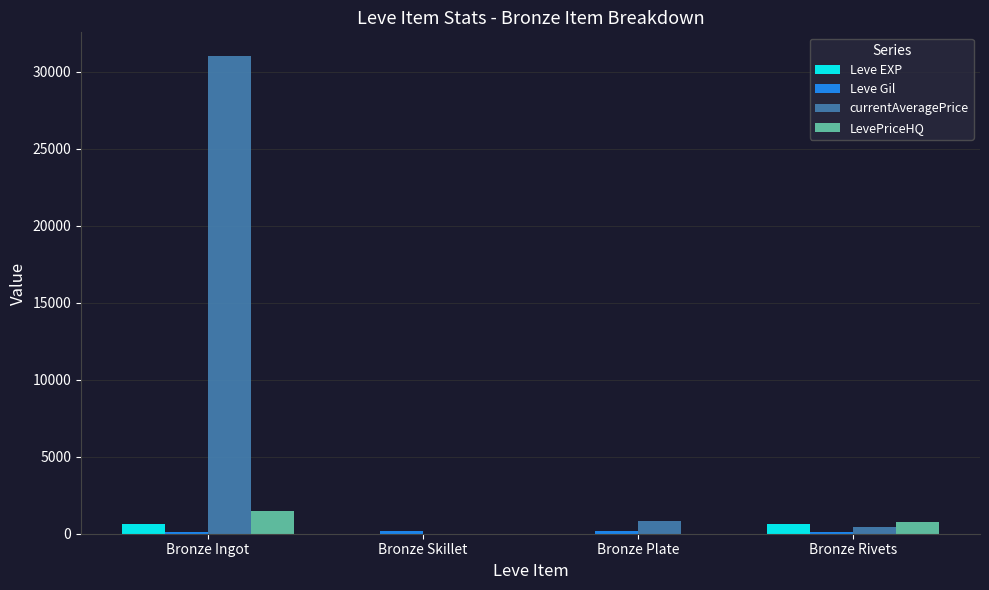

What is the average value of the LevePriceHQ series?

559.4